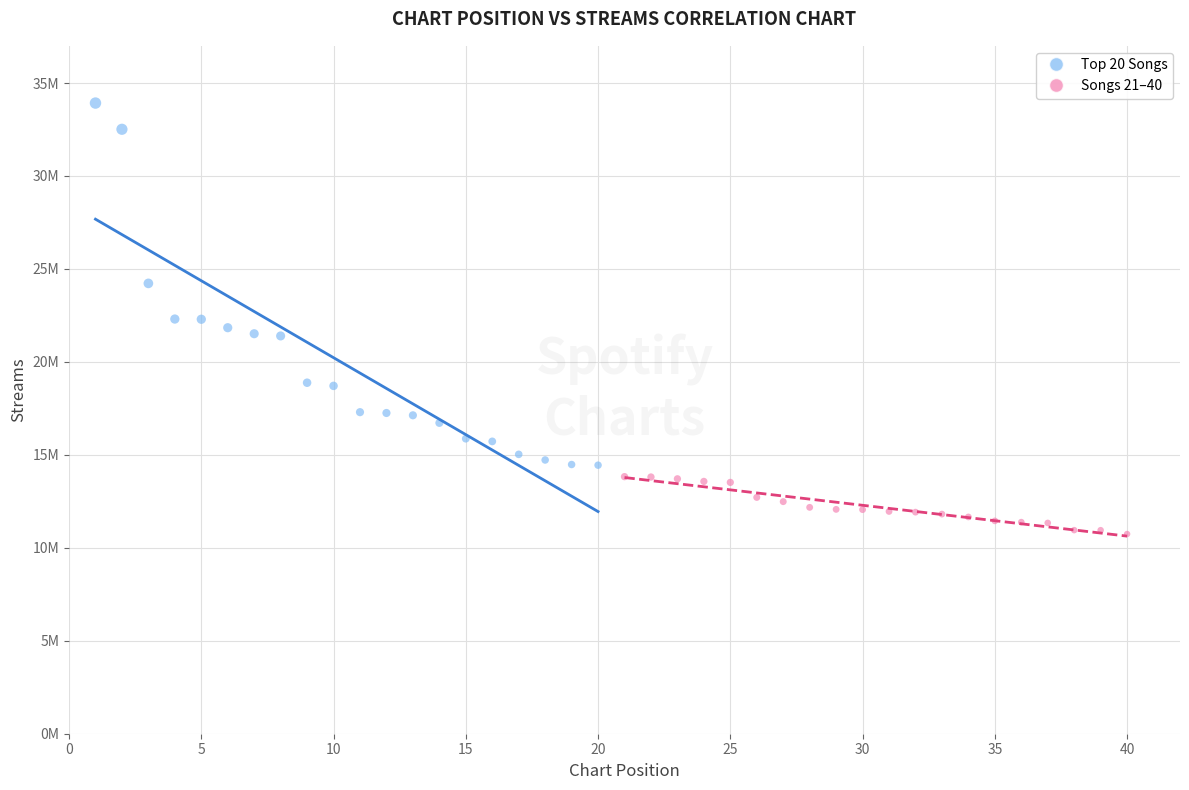

What are all the series names shown in the legend?

Top 20 Songs, Songs 21–40